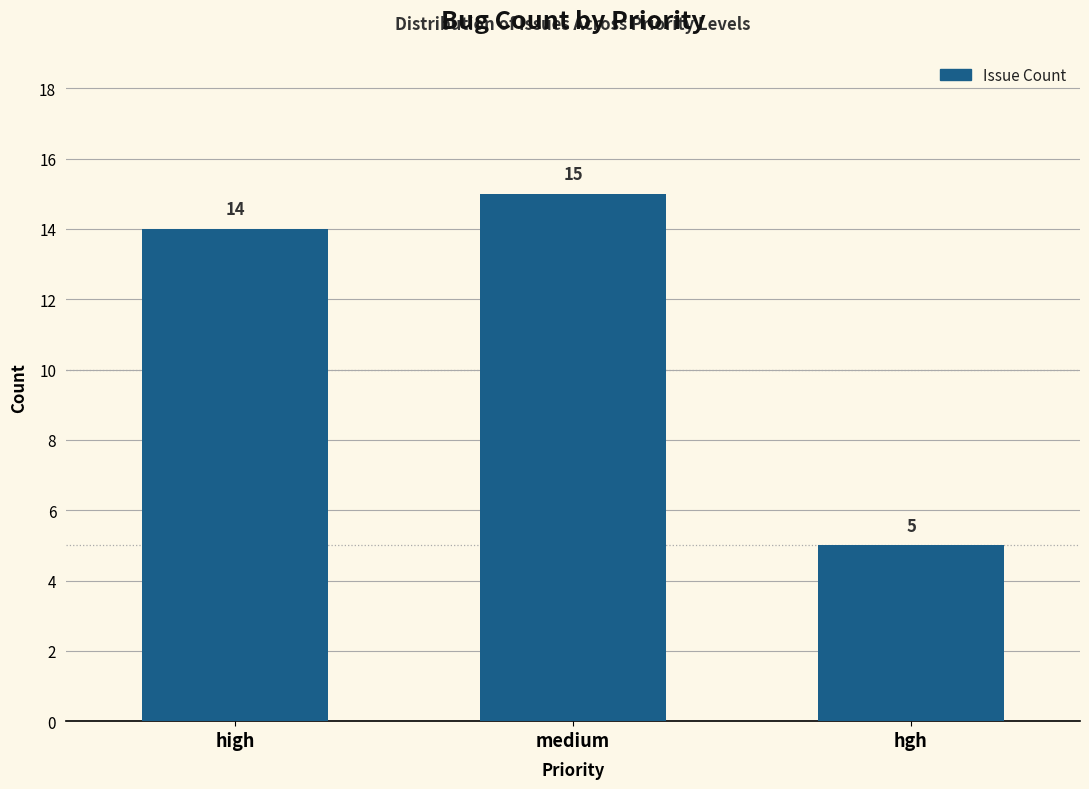

Where is the data nearest to the value 10?

high